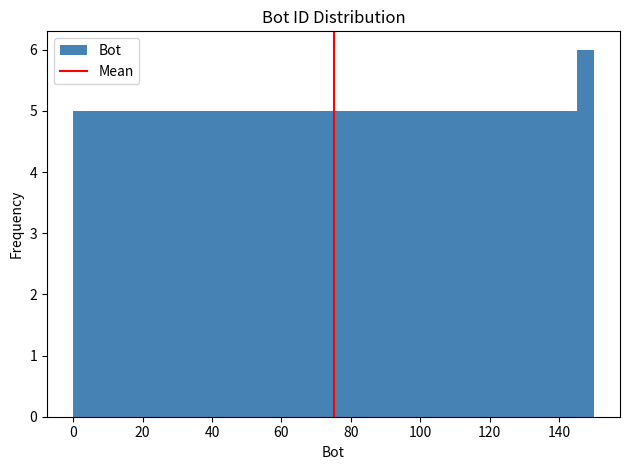

Around what value on the x-axis is the tallest bar? Give the approximate position of its centre, as read against the axis.

148